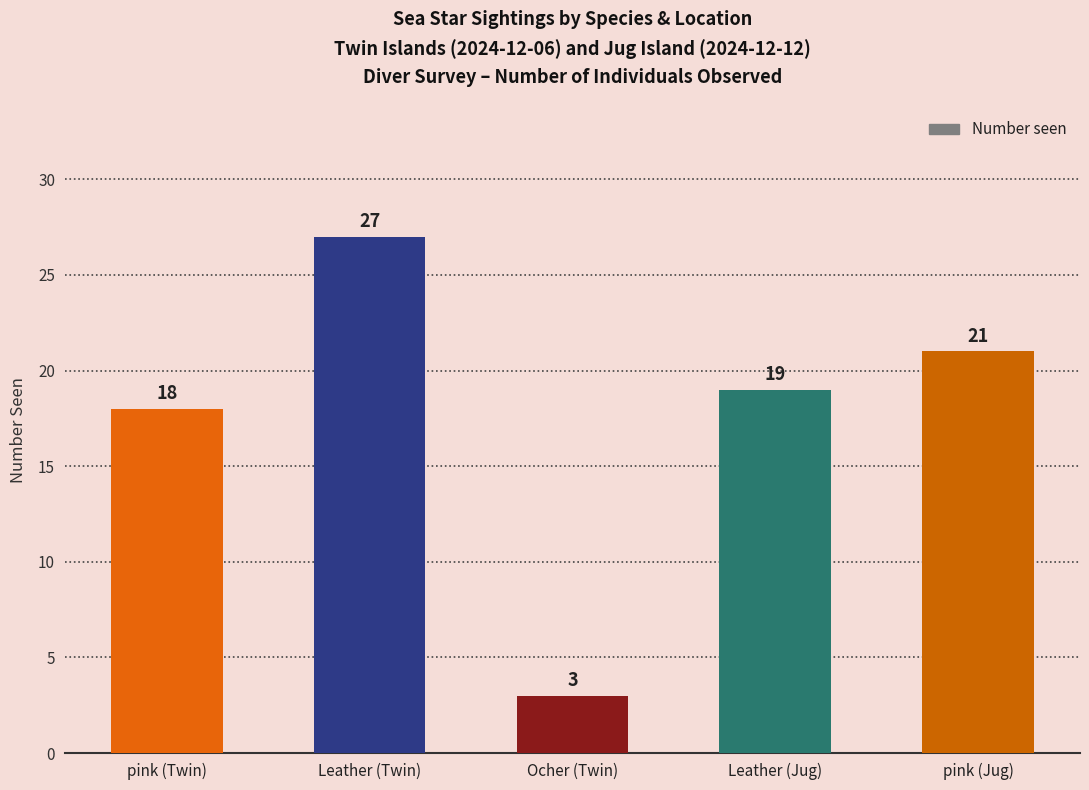

What is the ratio of the value at Leather (Twin) to the value at Ocher (Twin)?

9.0